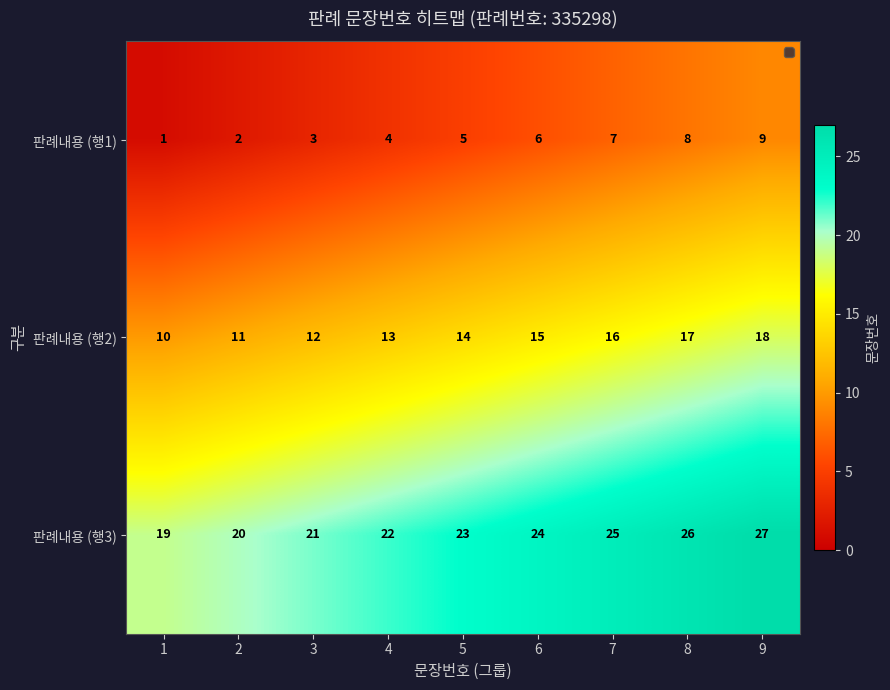

Read the 판례내용 (행3) value at 2.

20